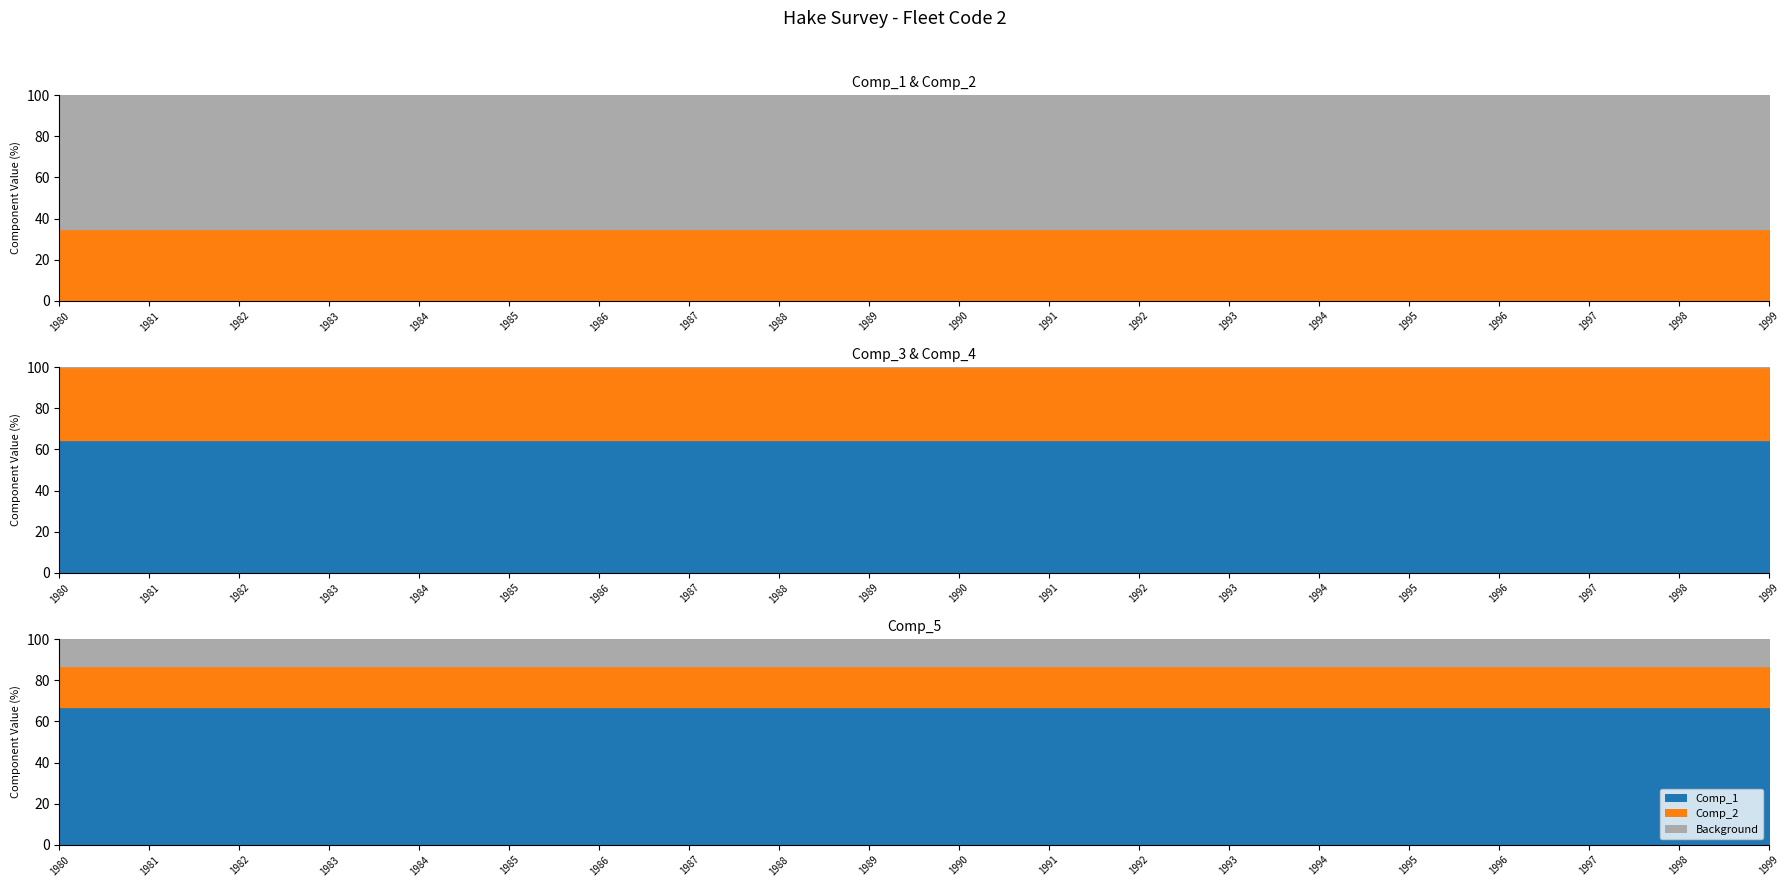

At how many categories does at least one series exceed 0?

20